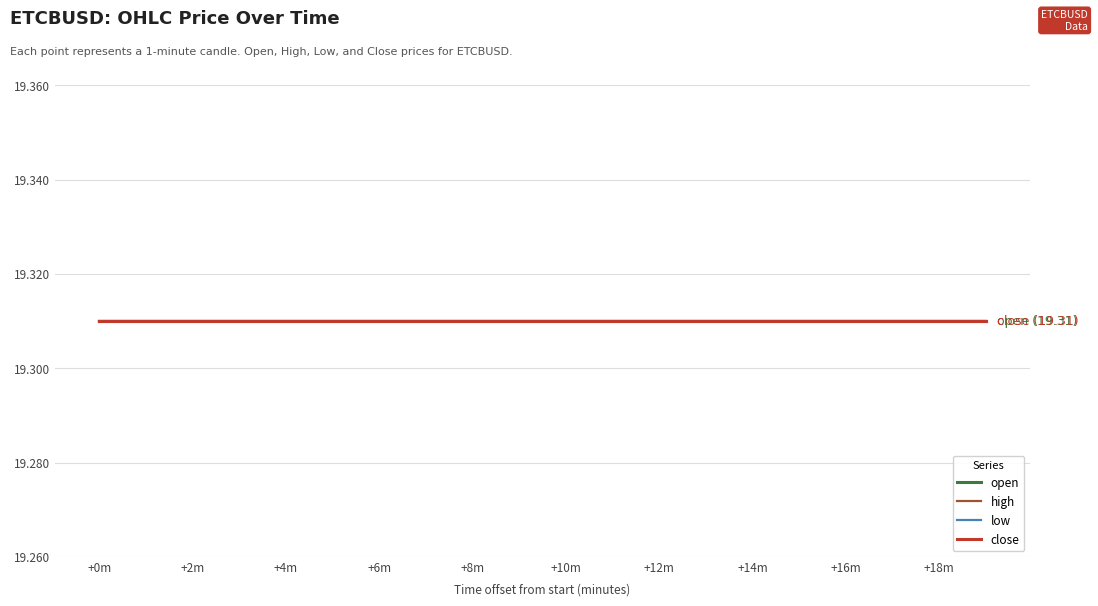

The high series shows 19.3 at 0. True or false?

True